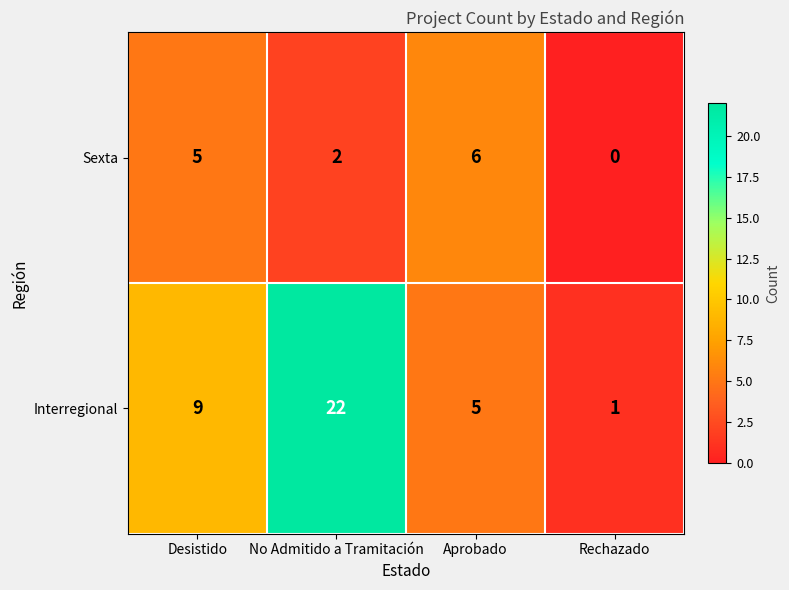

At which category is the sum across all series the highest?

No Admitido a Tramitación